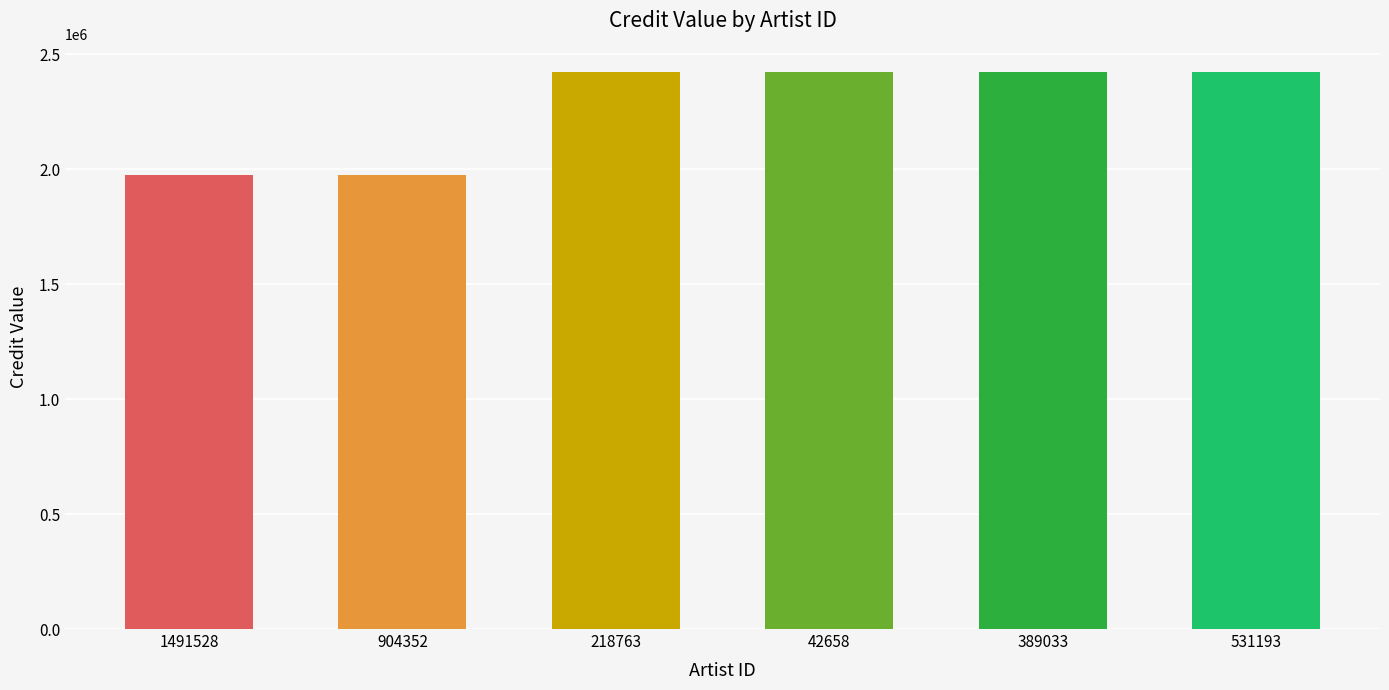

Read the value at 904352, to the nearest 10.

1975790